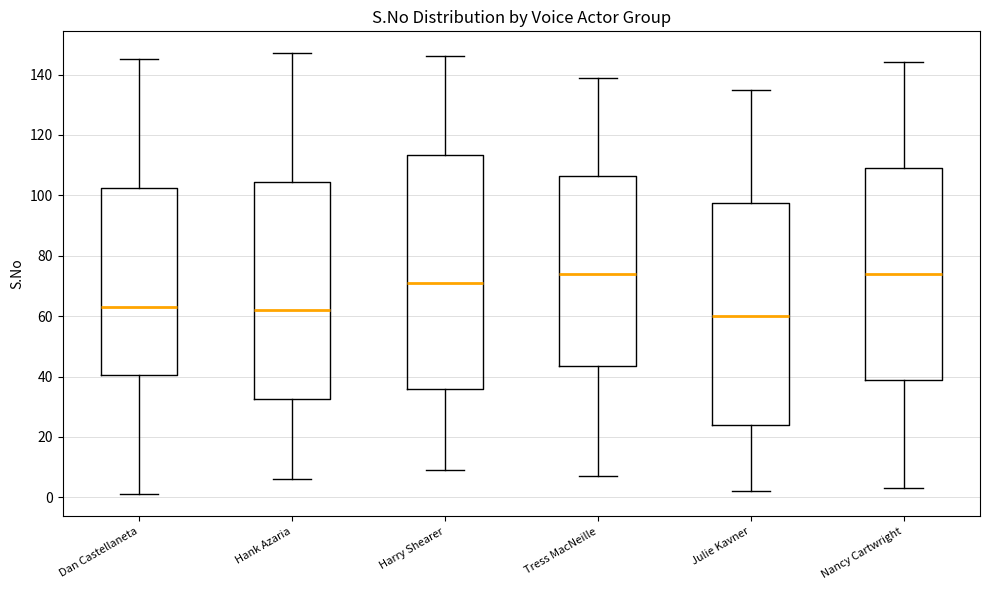

Where does the lower whisker of the box for Hank Azaria end on the y-axis? The values are not printed on the chart, so give them approximately, as read against the axis.

6